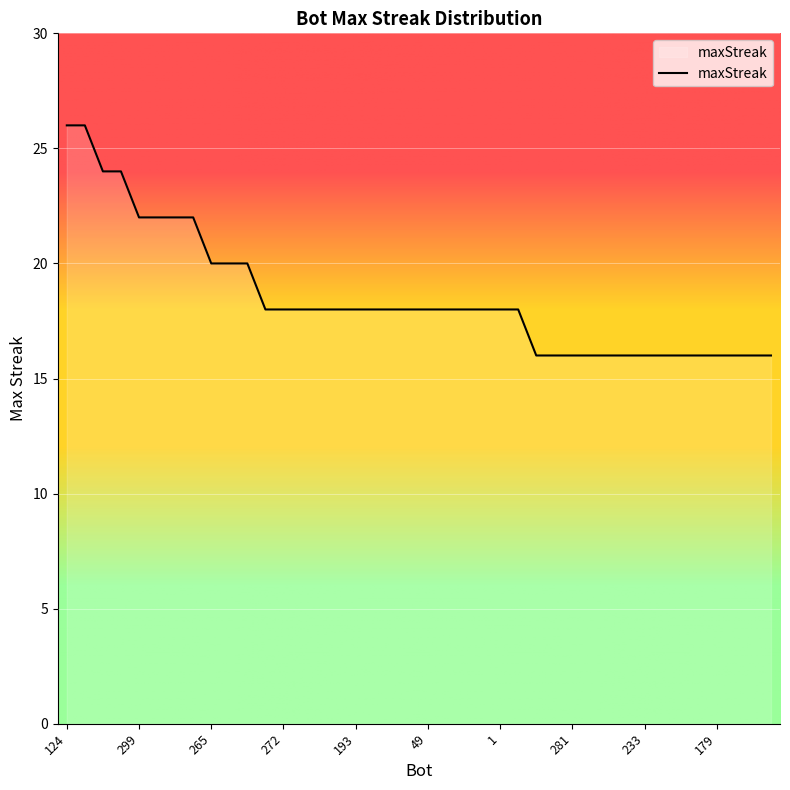

What is the maximum value shown in the chart?

26